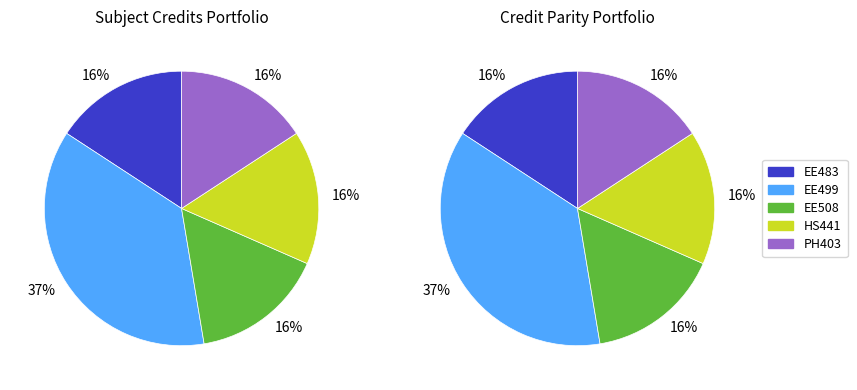

To the nearest percent, what is the difference between the largest and smallest slice percentages?

21%